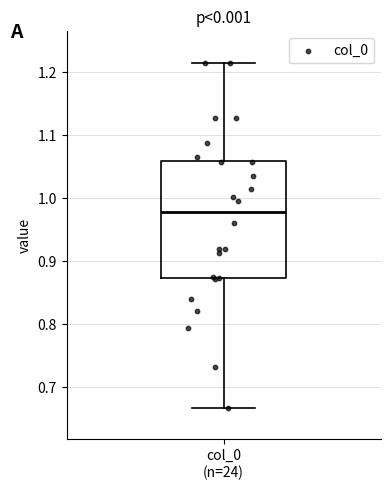

Where does the upper whisker of the box for col_0 (n=24) end on the y-axis? The values are not printed on the chart, so give them approximately, as read against the axis.

1.22